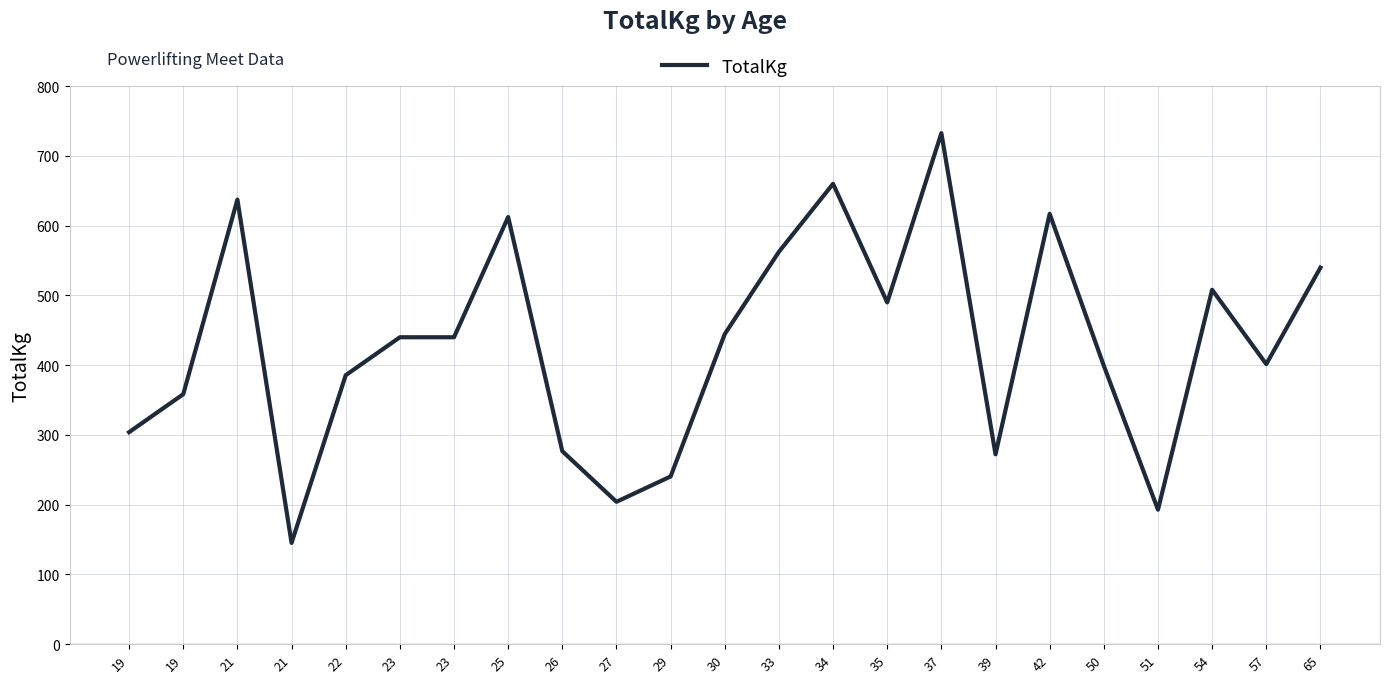

Where is the data nearest to the value 438?

23